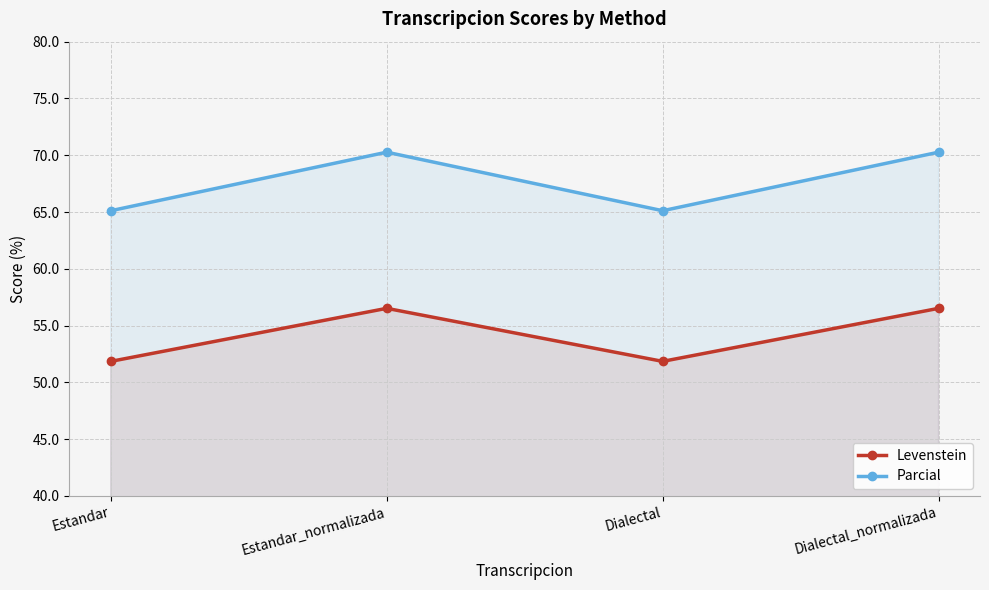

The Parcial series shows 70.3 at Estandar_normalizada. True or false?

True